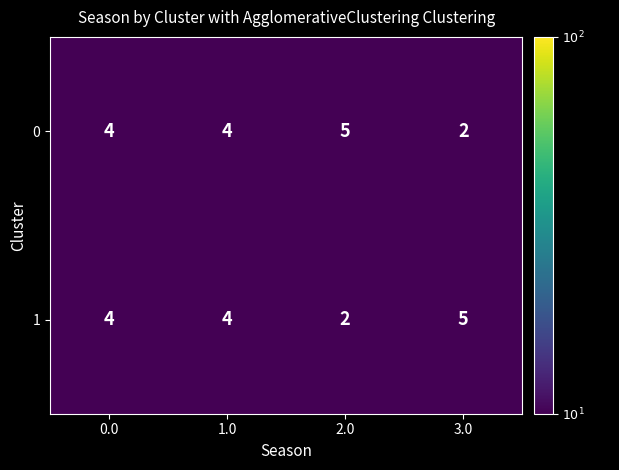

Count the number of data series in this chart.

2